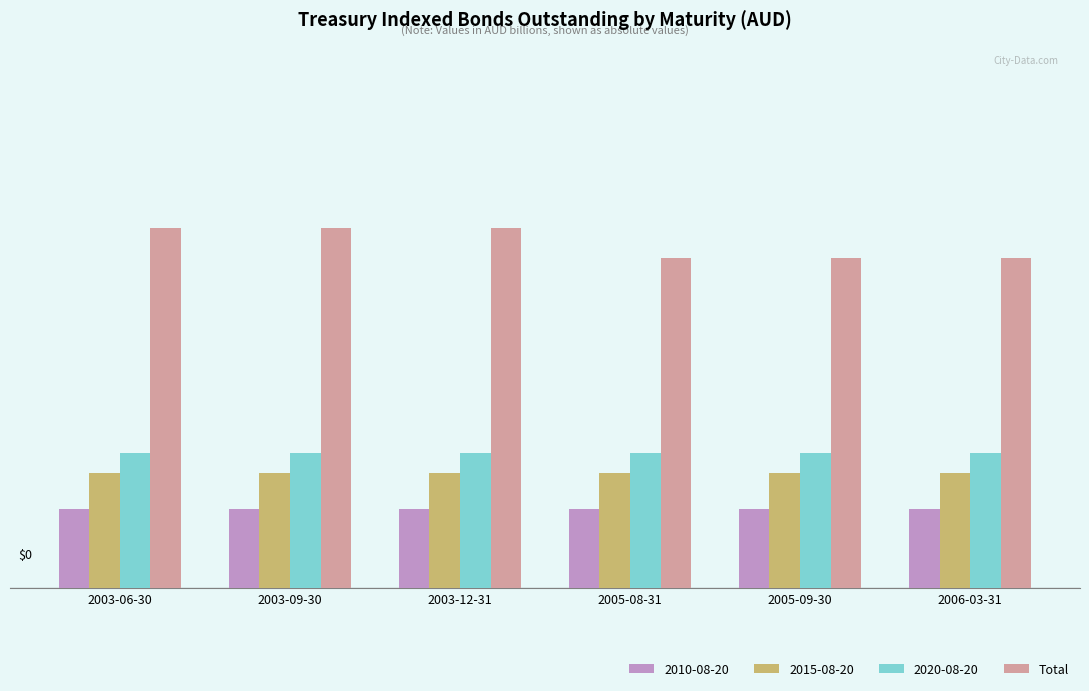

Which category has the lowest value across all series?

2005-08-31